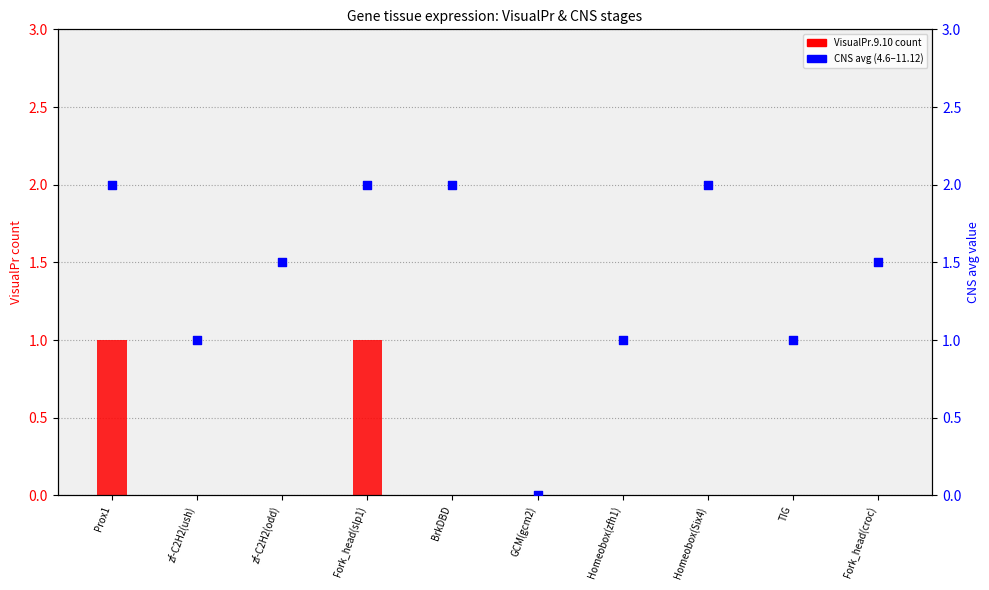

Which series has the widest spread of Y values?

CNS avg (dot value)